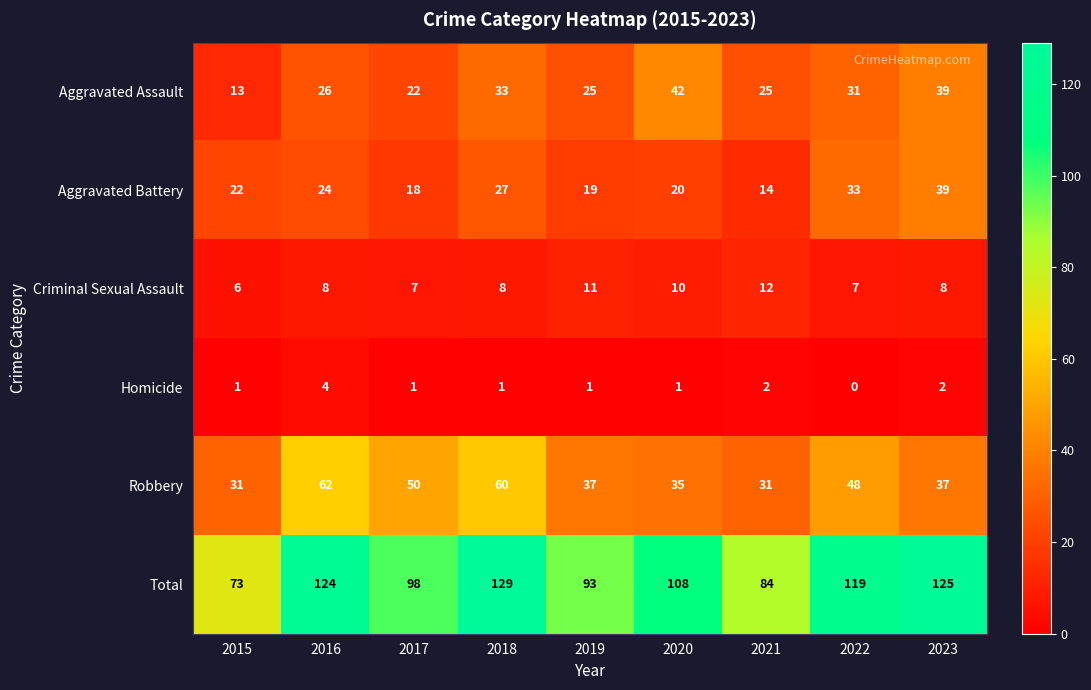

Where does the Total series first go above 108?

2016